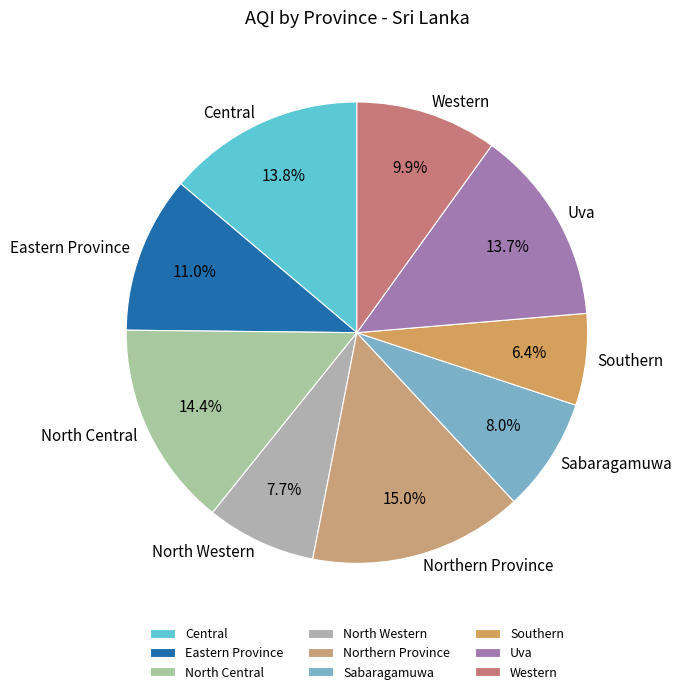

To the nearest percent, what portion does North Central represent?

14%